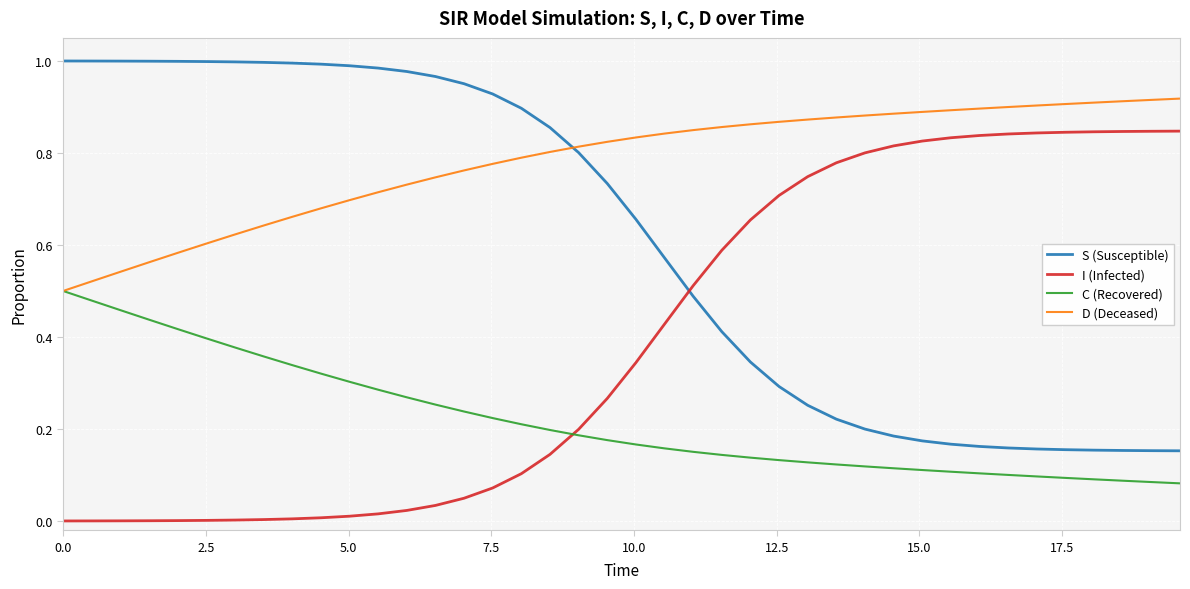

True or false: S (Susceptible) and I (Infected) cross at least once.

True